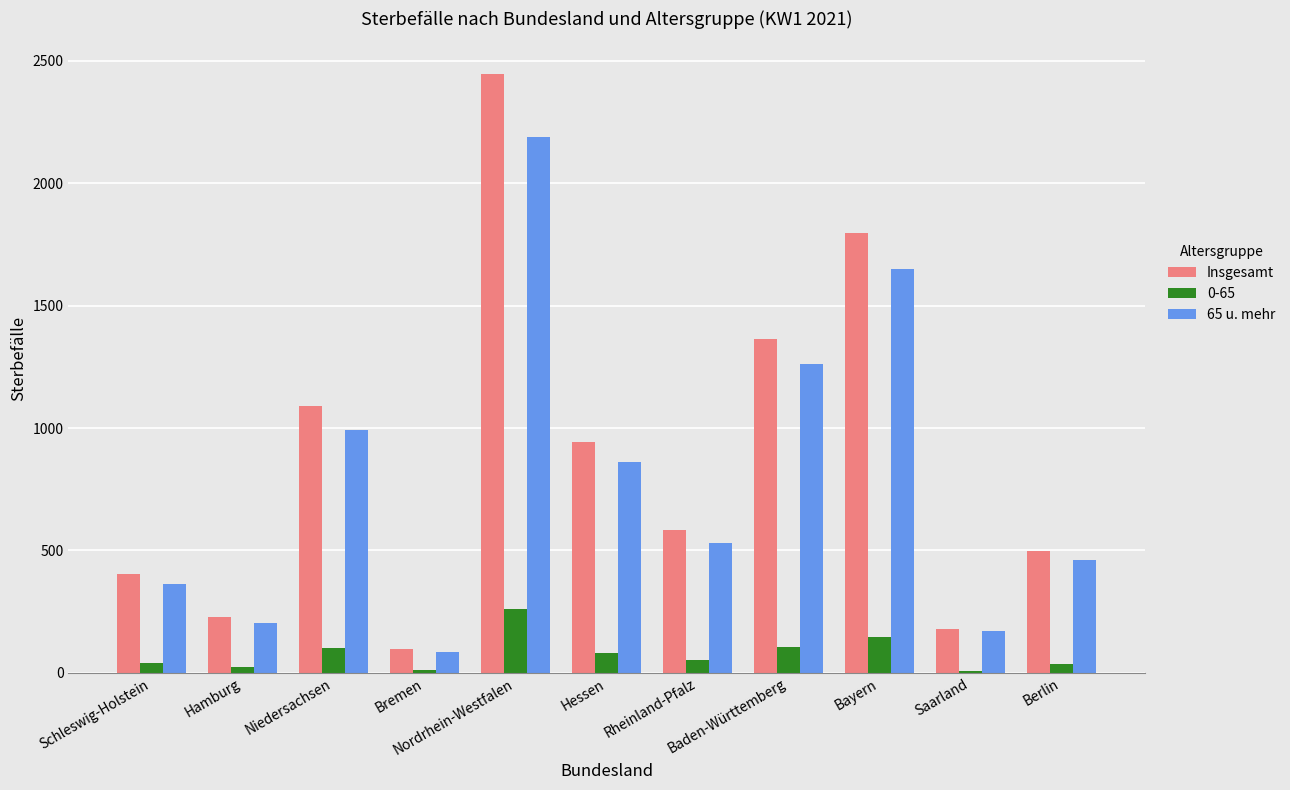

Is it true that 65 u. mehr equals 1386 at Hessen?

False